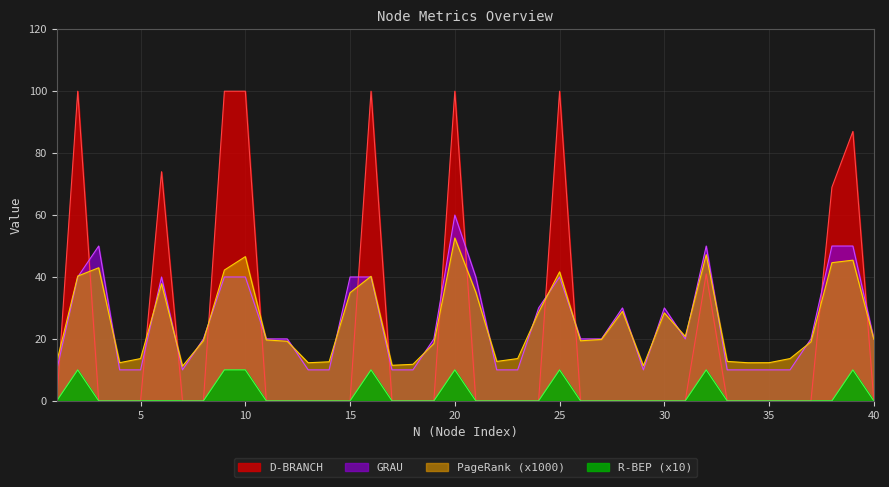

Rank the series at 34 from lowest to highest value.

D-BRANCH, R-BEP, GRAU, PageRank